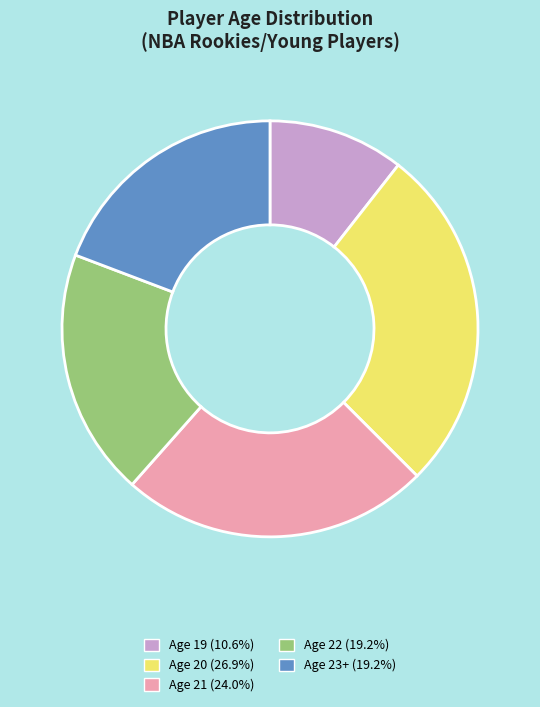

Is there a majority slice in this chart?

No